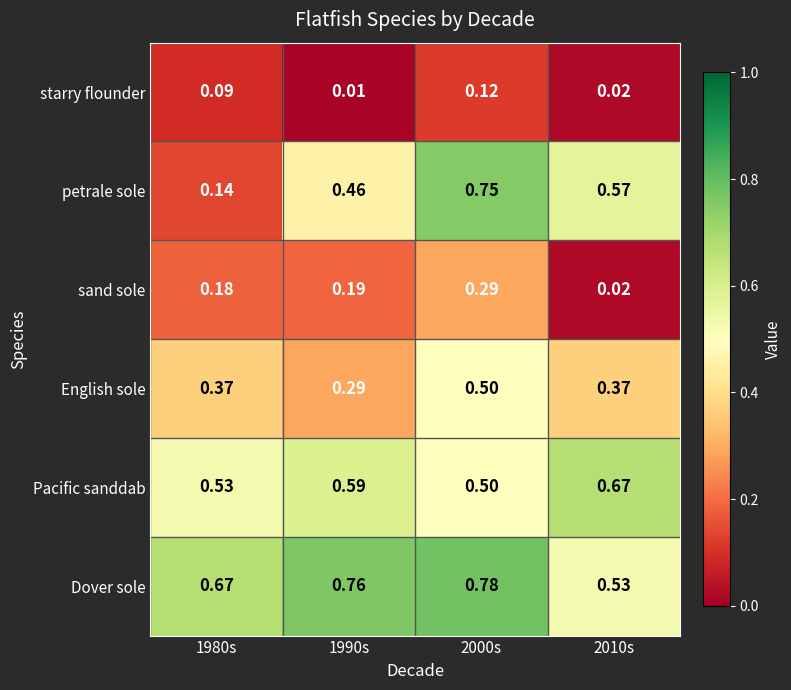

Rank the series by their maximum value, from lowest to highest.

starry flounder, sand sole, English sole, Pacific sanddab, petrale sole, Dover sole